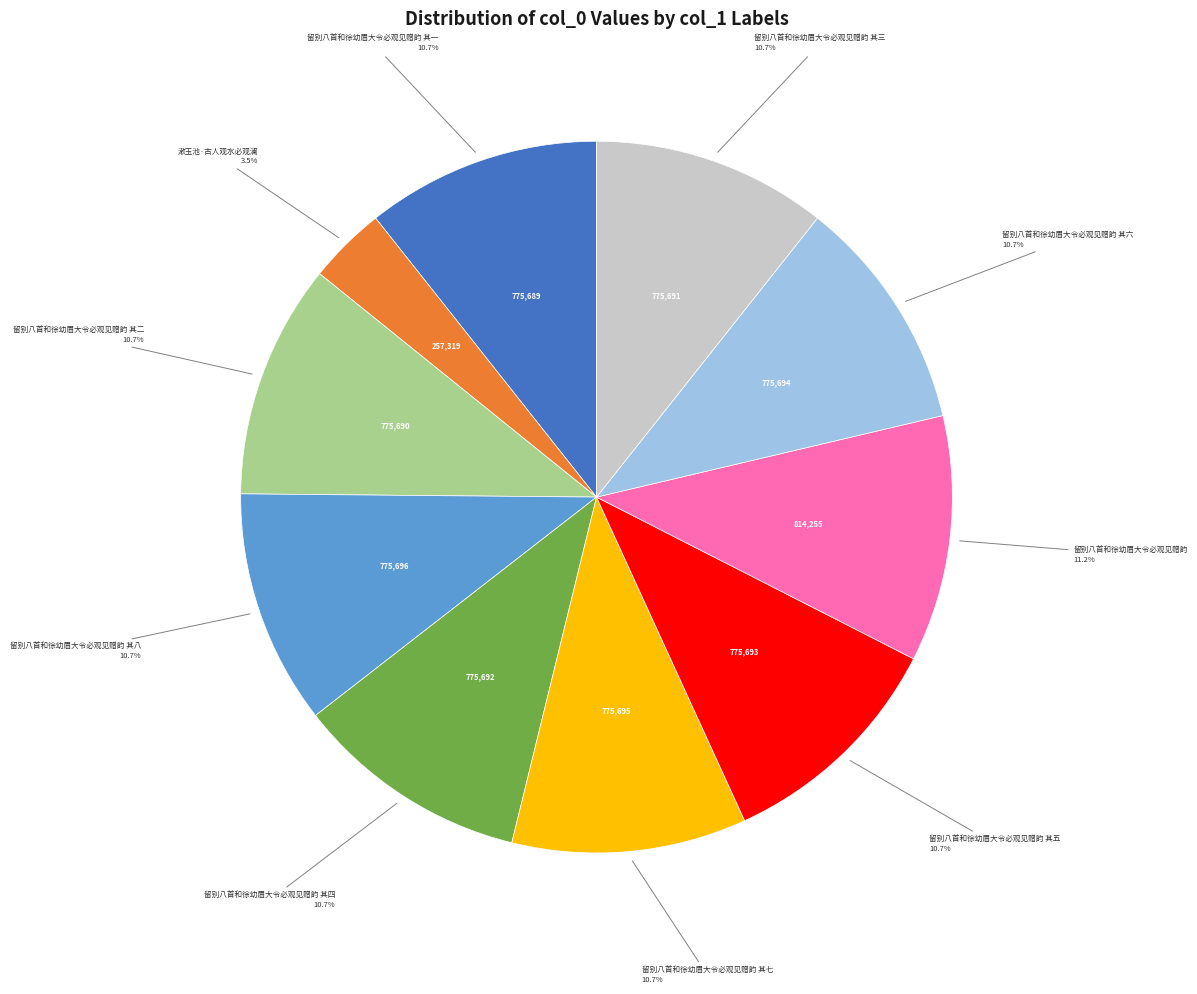

Count the number of slices in the pie.

10